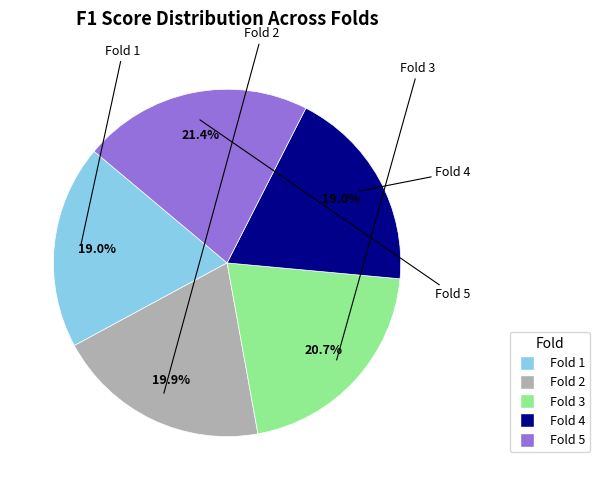

Which slice is the largest?

Fold 5